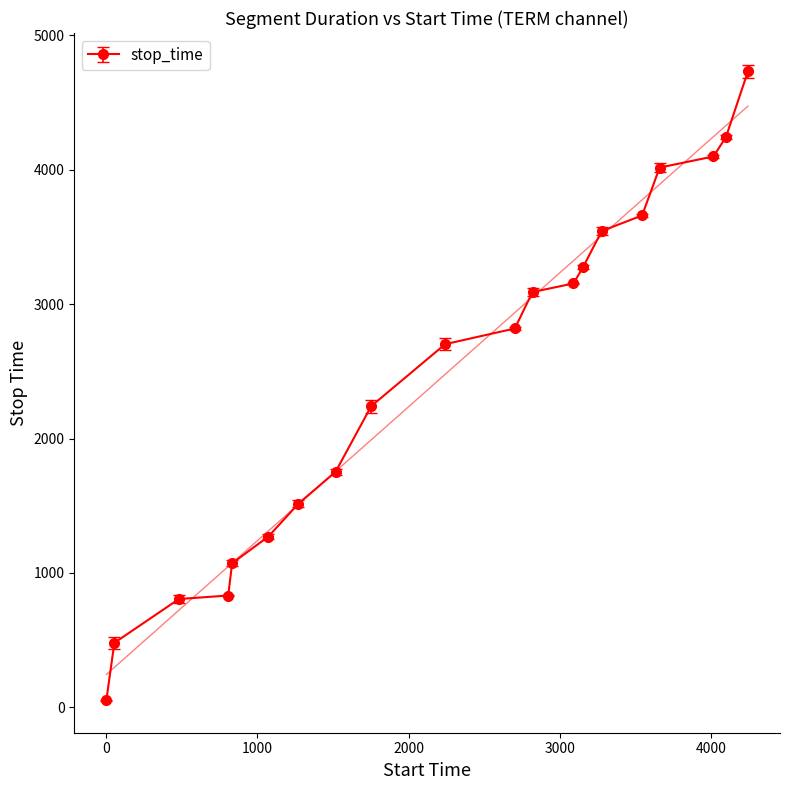

What is the difference between the second highest and second lowest values?

3764